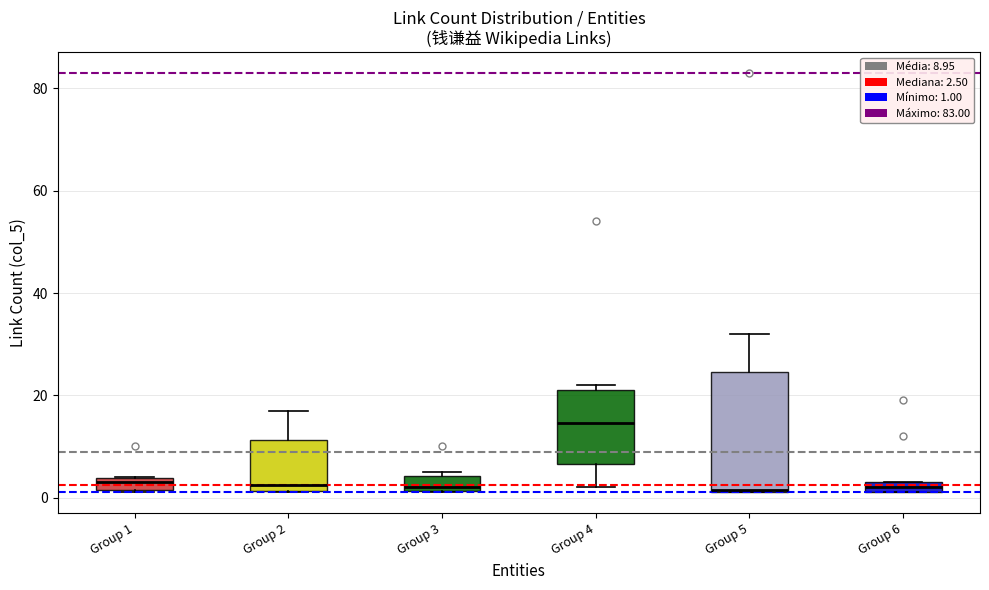

Where is the upper edge of the box for Group 5 on the y-axis? The values are not printed on the chart, so give them approximately, as read against the axis.

24